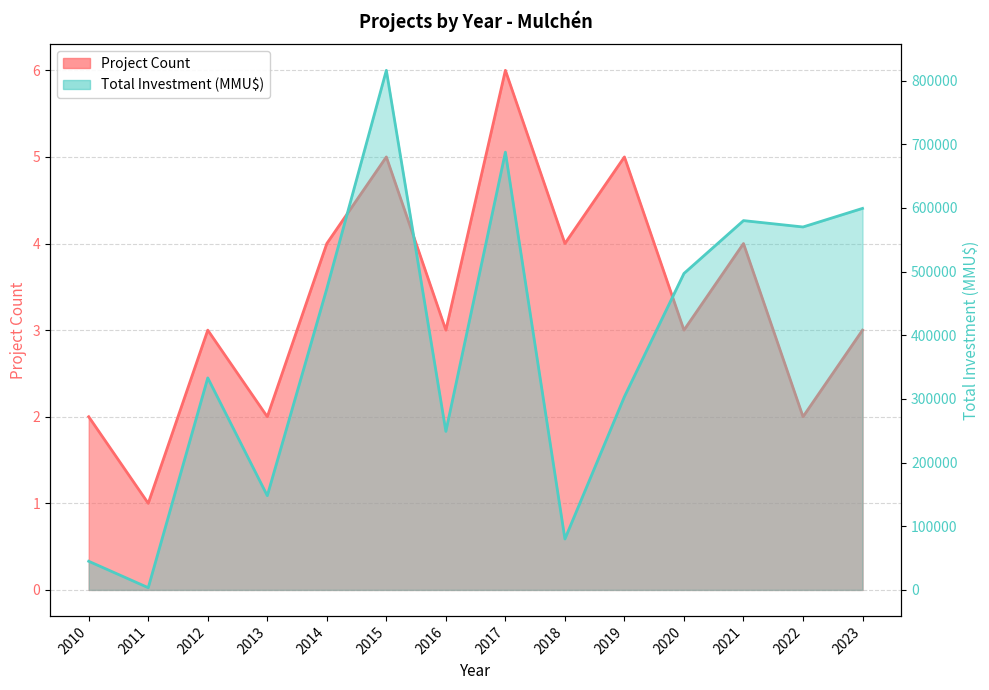

Reading left to right, extract all data points from this chart.

Project Count_line: 2010=2	2011=1	2012=3	2013=2	2014=4	2015=5	2016=3	2017=6	2018=4	2019=5	2020=3	2021=4	2022=2	2023=3
Total Investment (MMU$)_line: 2010=45000	2011=3500	2012=333000	2013=148000	2014=473200	2015=816000	2016=248996	2017=687500	2018=80000	2019=303600	2020=497000	2021=580000	2022=570000	2023=599183